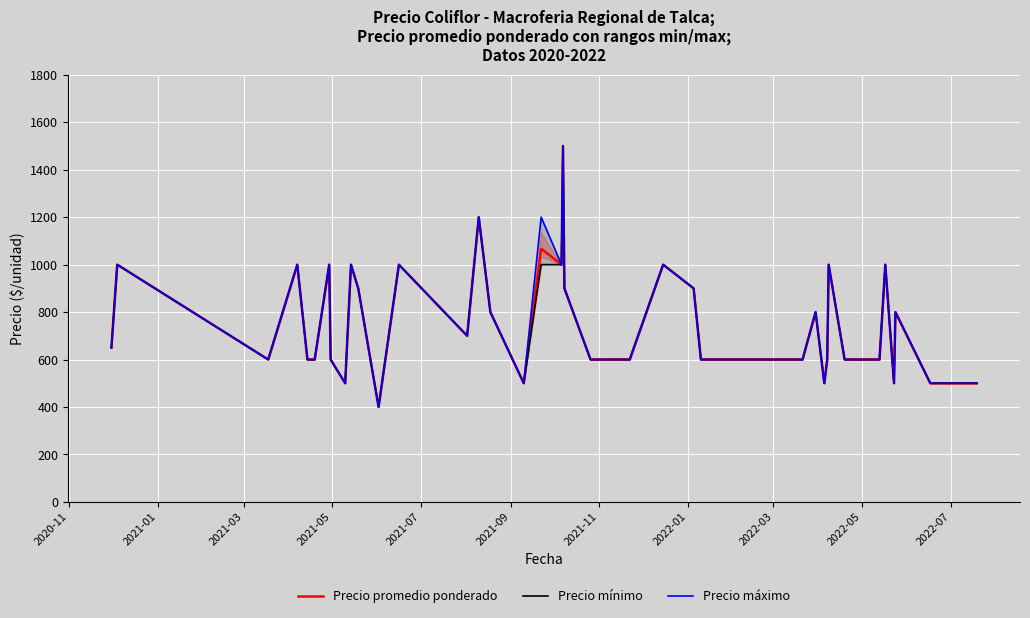

Where is the first local minimum for Precio máximo?

2021-03